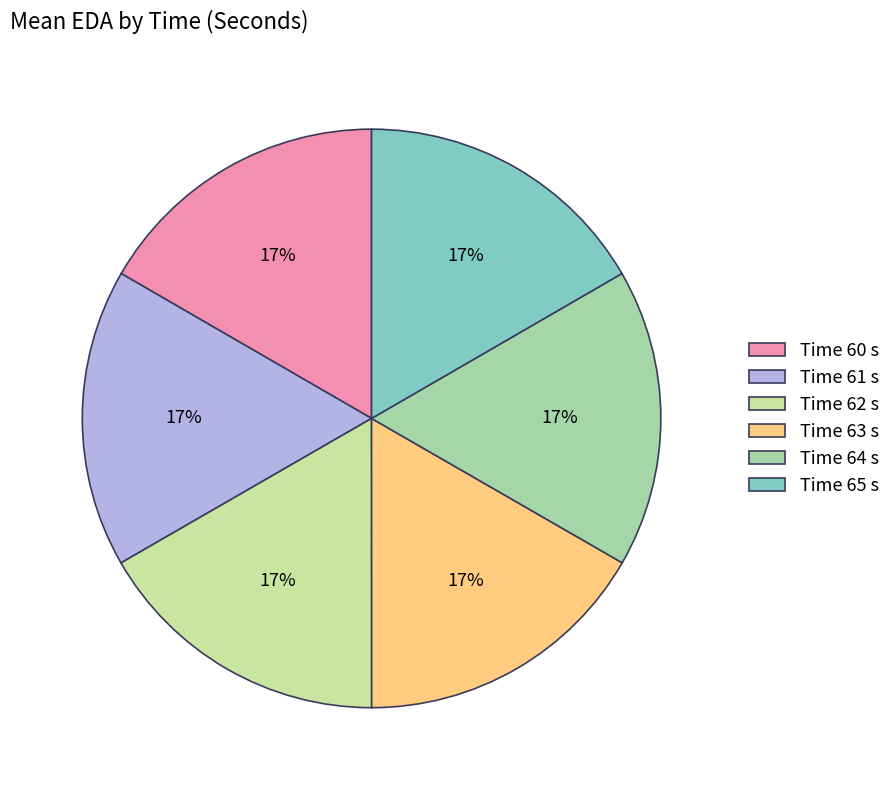

How many segments does this pie chart have?

6